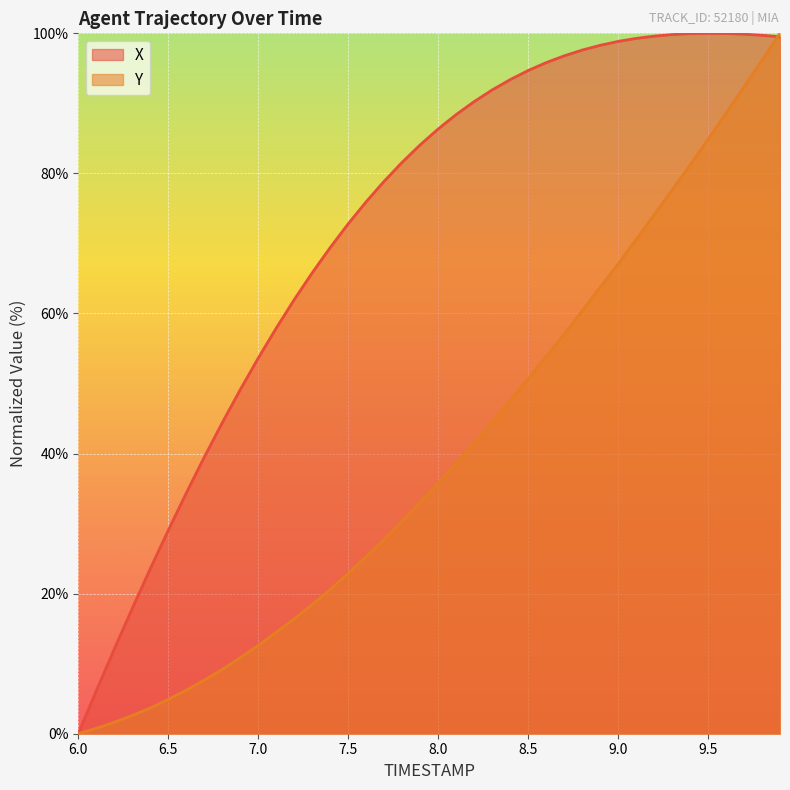

What is the difference between the second highest and second lowest values in the Y series?

95.4